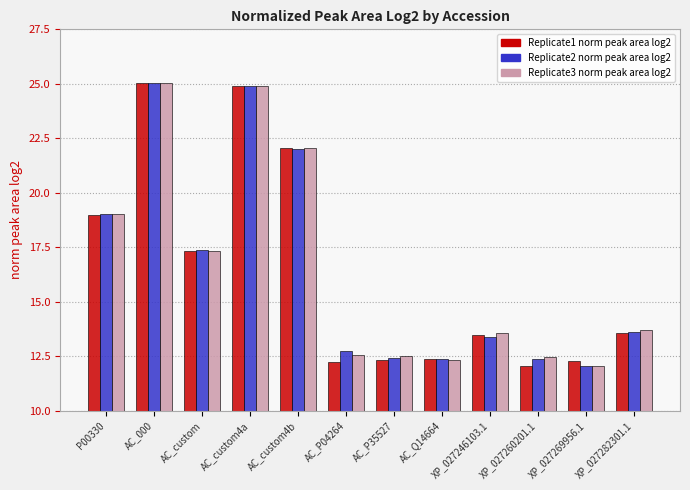

What is the sum of all Replicate3 norm peak area log2 values?

197.5